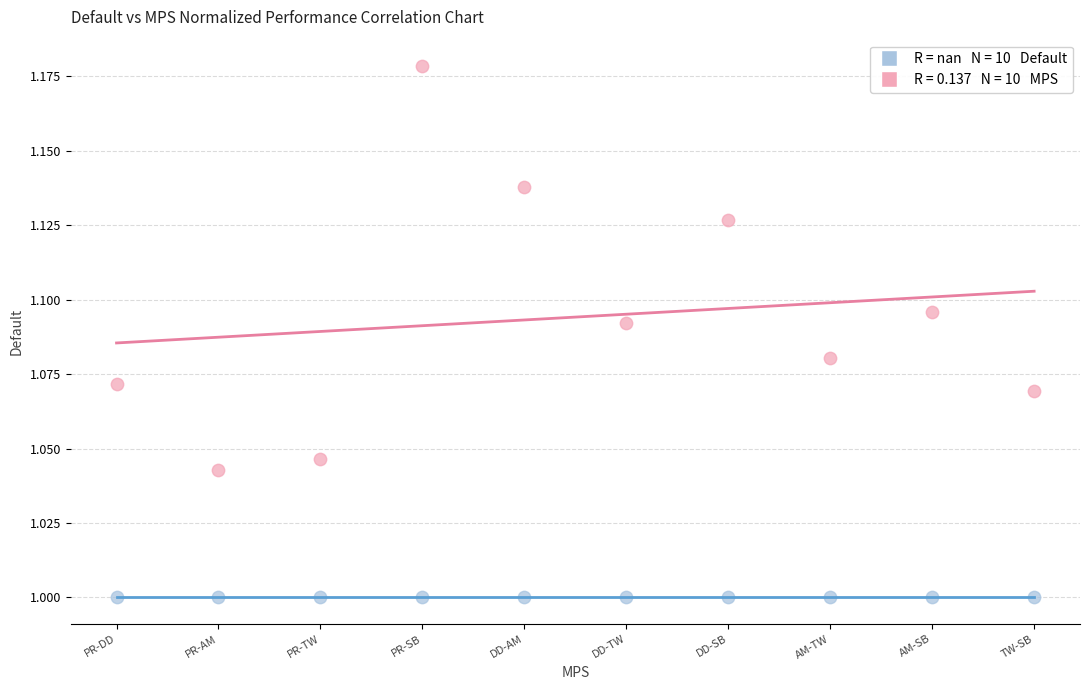

Count the number of points in this scatter plot.

20